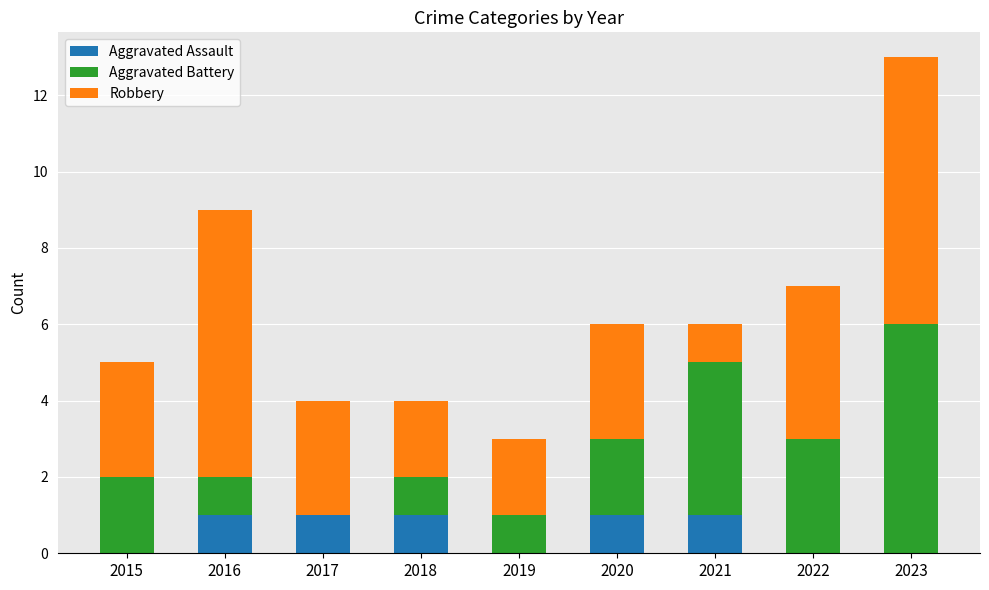

Is it true that Aggravated Assault equals -1 at 2022?

False